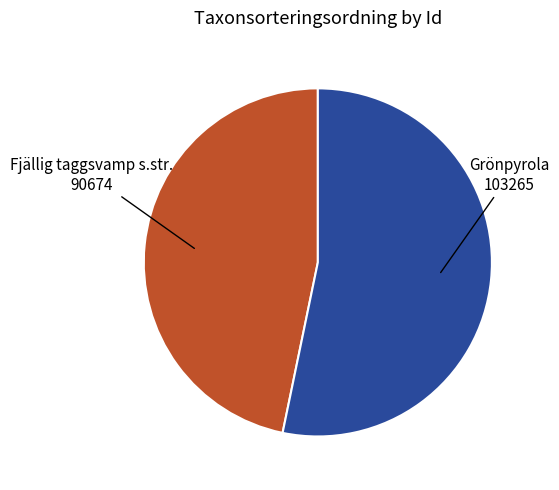

Which slice represents more than half of the pie?

Grönpyrola 103265